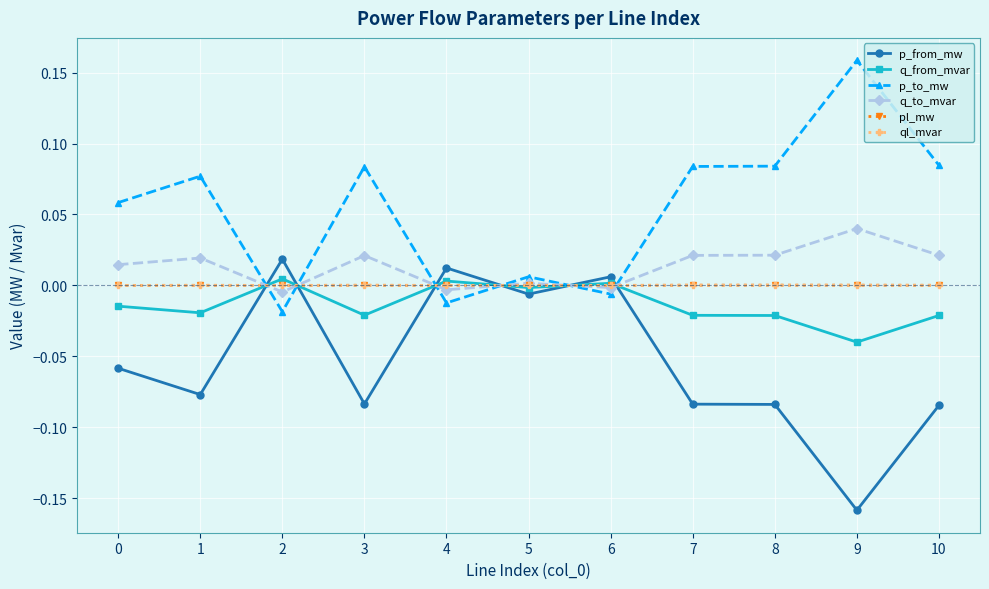

At which category does the chart reach its peak across all series?

9